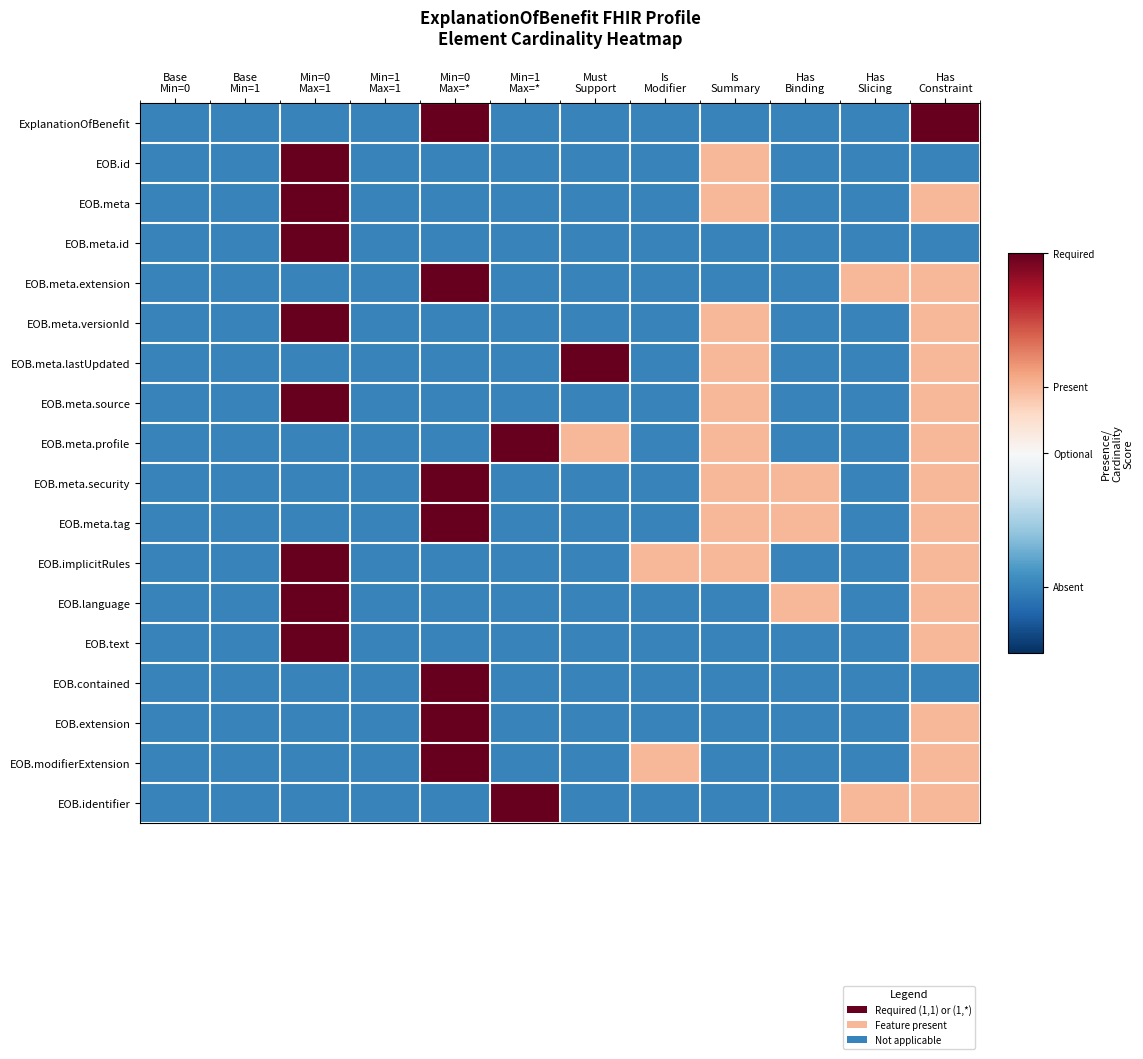

Reading left to right, what are all the values shown in this chart?

ExplanationOfBenefit: Base
Min=0=-2	Base
Min=1=-2	Min=0
Max=1=-2	Min=1
Max=1=-2	Min=0
Max=*=3	Min=1
Max=*=-2	Must
Support=-2	Is
Modifier=-2	Is
Summary=-2	Has
Binding=-2	Has
Slicing=-2	Has
Constraint=3
EOB.id: Base
Min=0=-2	Base
Min=1=-2	Min=0
Max=1=3	Min=1
Max=1=-2	Min=0
Max=*=-2	Min=1
Max=*=-2	Must
Support=-2	Is
Modifier=-2	Is
Summary=1	Has
Binding=-2	Has
Slicing=-2	Has
Constraint=-2
EOB.meta: Base
Min=0=-2	Base
Min=1=-2	Min=0
Max=1=3	Min=1
Max=1=-2	Min=0
Max=*=-2	Min=1
Max=*=-2	Must
Support=-2	Is
Modifier=-2	Is
Summary=1	Has
Binding=-2	Has
Slicing=-2	Has
Constraint=1
EOB.meta.id: Base
Min=0=-2	Base
Min=1=-2	Min=0
Max=1=3	Min=1
Max=1=-2	Min=0
Max=*=-2	Min=1
Max=*=-2	Must
Support=-2	Is
Modifier=-2	Is
Summary=-2	Has
Binding=-2	Has
Slicing=-2	Has
Constraint=-2
EOB.meta.extension: Base
Min=0=-2	Base
Min=1=-2	Min=0
Max=1=-2	Min=1
Max=1=-2	Min=0
Max=*=3	Min=1
Max=*=-2	Must
Support=-2	Is
Modifier=-2	Is
Summary=-2	Has
Binding=-2	Has
Slicing=1	Has
Constraint=1
EOB.meta.versionId: Base
Min=0=-2	Base
Min=1=-2	Min=0
Max=1=3	Min=1
Max=1=-2	Min=0
Max=*=-2	Min=1
Max=*=-2	Must
Support=-2	Is
Modifier=-2	Is
Summary=1	Has
Binding=-2	Has
Slicing=-2	Has
Constraint=1
EOB.meta.lastUpdated: Base
Min=0=-2	Base
Min=1=-2	Min=0
Max=1=-2	Min=1
Max=1=-2	Min=0
Max=*=-2	Min=1
Max=*=-2	Must
Support=3	Is
Modifier=-2	Is
Summary=1	Has
Binding=-2	Has
Slicing=-2	Has
Constraint=1
EOB.meta.source: Base
Min=0=-2	Base
Min=1=-2	Min=0
Max=1=3	Min=1
Max=1=-2	Min=0
Max=*=-2	Min=1
Max=*=-2	Must
Support=-2	Is
Modifier=-2	Is
Summary=1	Has
Binding=-2	Has
Slicing=-2	Has
Constraint=1
EOB.meta.profile: Base
Min=0=-2	Base
Min=1=-2	Min=0
Max=1=-2	Min=1
Max=1=-2	Min=0
Max=*=-2	Min=1
Max=*=3	Must
Support=1	Is
Modifier=-2	Is
Summary=1	Has
Binding=-2	Has
Slicing=-2	Has
Constraint=1
EOB.meta.security: Base
Min=0=-2	Base
Min=1=-2	Min=0
Max=1=-2	Min=1
Max=1=-2	Min=0
Max=*=3	Min=1
Max=*=-2	Must
Support=-2	Is
Modifier=-2	Is
Summary=1	Has
Binding=1	Has
Slicing=-2	Has
Constraint=1
EOB.meta.tag: Base
Min=0=-2	Base
Min=1=-2	Min=0
Max=1=-2	Min=1
Max=1=-2	Min=0
Max=*=3	Min=1
Max=*=-2	Must
Support=-2	Is
Modifier=-2	Is
Summary=1	Has
Binding=1	Has
Slicing=-2	Has
Constraint=1
EOB.implicitRules: Base
Min=0=-2	Base
Min=1=-2	Min=0
Max=1=3	Min=1
Max=1=-2	Min=0
Max=*=-2	Min=1
Max=*=-2	Must
Support=-2	Is
Modifier=1	Is
Summary=1	Has
Binding=-2	Has
Slicing=-2	Has
Constraint=1
EOB.language: Base
Min=0=-2	Base
Min=1=-2	Min=0
Max=1=3	Min=1
Max=1=-2	Min=0
Max=*=-2	Min=1
Max=*=-2	Must
Support=-2	Is
Modifier=-2	Is
Summary=-2	Has
Binding=1	Has
Slicing=-2	Has
Constraint=1
EOB.text: Base
Min=0=-2	Base
Min=1=-2	Min=0
Max=1=3	Min=1
Max=1=-2	Min=0
Max=*=-2	Min=1
Max=*=-2	Must
Support=-2	Is
Modifier=-2	Is
Summary=-2	Has
Binding=-2	Has
Slicing=-2	Has
Constraint=1
EOB.contained: Base
Min=0=-2	Base
Min=1=-2	Min=0
Max=1=-2	Min=1
Max=1=-2	Min=0
Max=*=3	Min=1
Max=*=-2	Must
Support=-2	Is
Modifier=-2	Is
Summary=-2	Has
Binding=-2	Has
Slicing=-2	Has
Constraint=-2
EOB.extension: Base
Min=0=-2	Base
Min=1=-2	Min=0
Max=1=-2	Min=1
Max=1=-2	Min=0
Max=*=3	Min=1
Max=*=-2	Must
Support=-2	Is
Modifier=-2	Is
Summary=-2	Has
Binding=-2	Has
Slicing=-2	Has
Constraint=1
EOB.modifierExtension: Base
Min=0=-2	Base
Min=1=-2	Min=0
Max=1=-2	Min=1
Max=1=-2	Min=0
Max=*=3	Min=1
Max=*=-2	Must
Support=-2	Is
Modifier=1	Is
Summary=-2	Has
Binding=-2	Has
Slicing=-2	Has
Constraint=1
EOB.identifier: Base
Min=0=-2	Base
Min=1=-2	Min=0
Max=1=-2	Min=1
Max=1=-2	Min=0
Max=*=-2	Min=1
Max=*=3	Must
Support=-2	Is
Modifier=-2	Is
Summary=-2	Has
Binding=-2	Has
Slicing=1	Has
Constraint=1